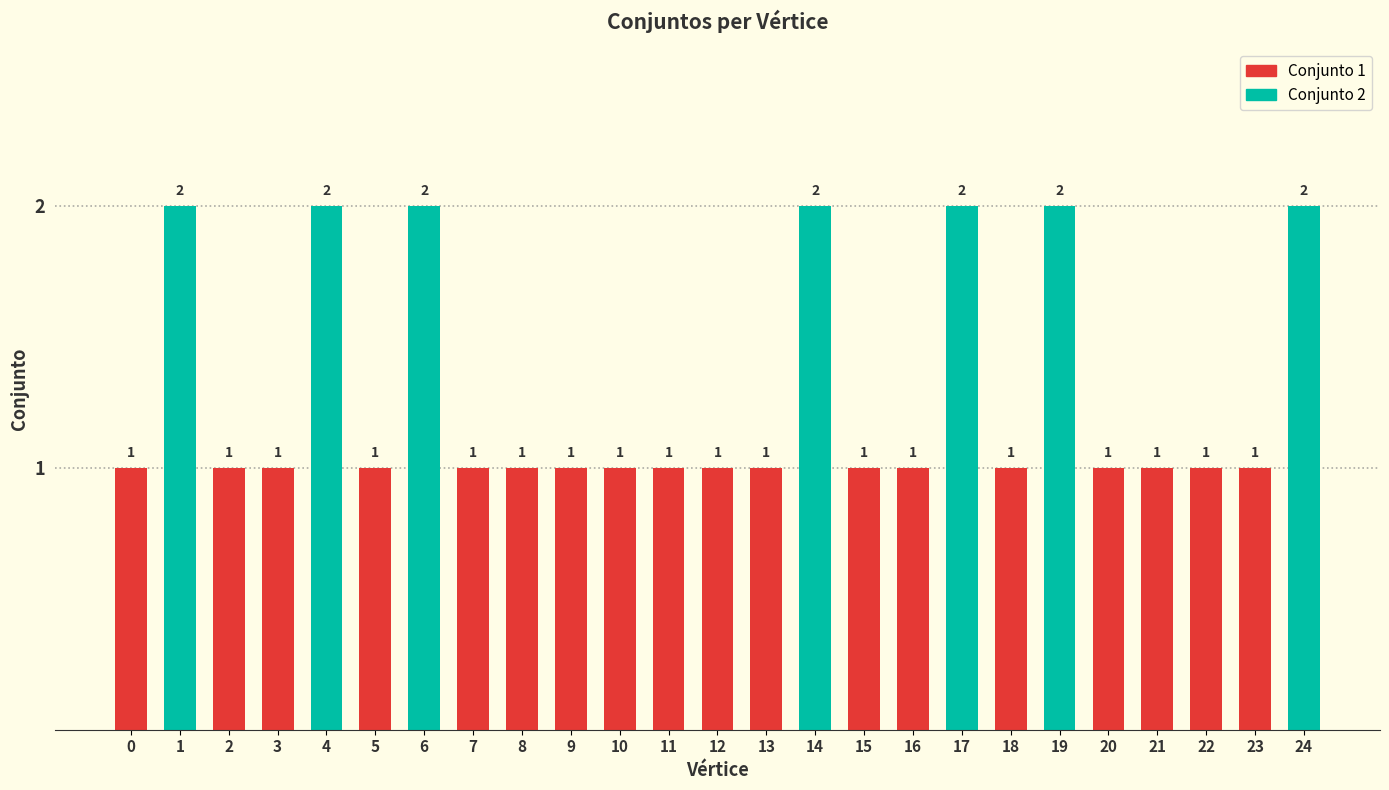

The chart shows a value of 2 at 21. True or false?

False